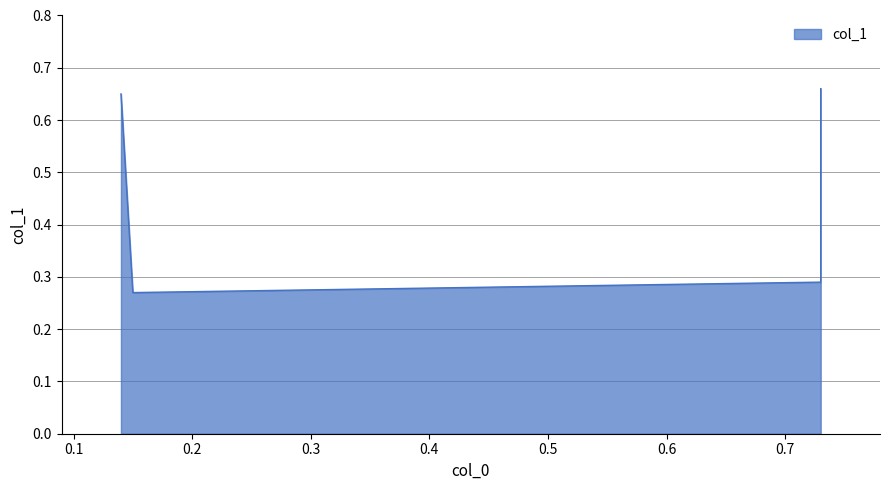

What is the smallest value displayed?

0.3